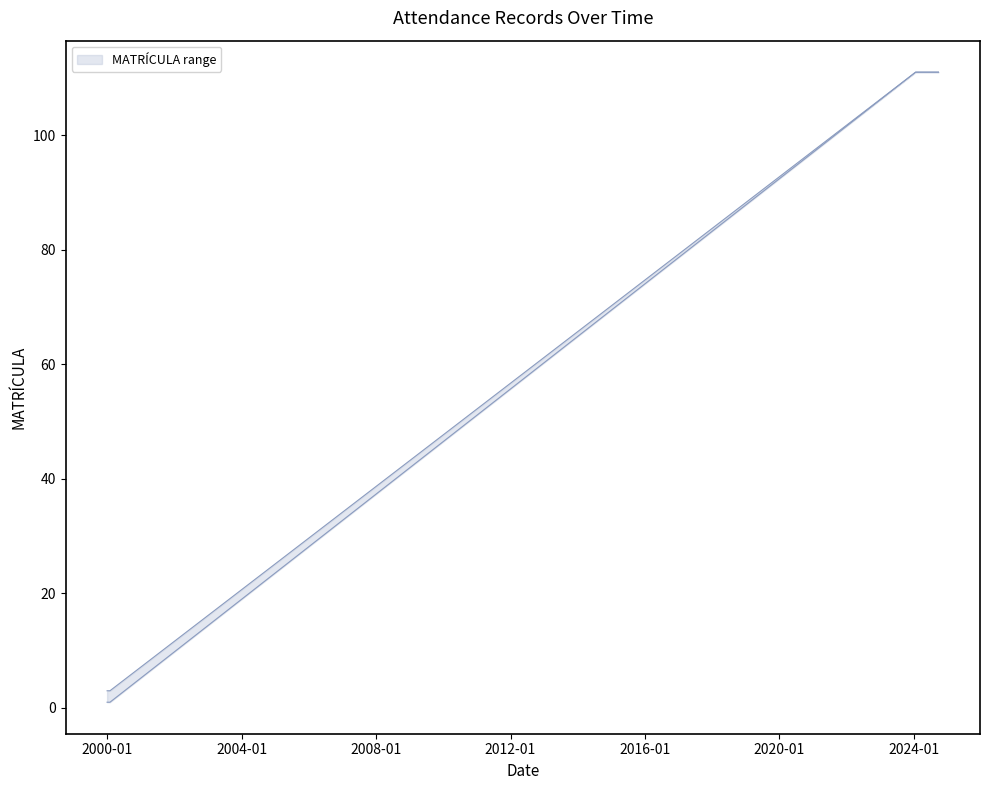

At how many categories does at least one series exceed 97?

3